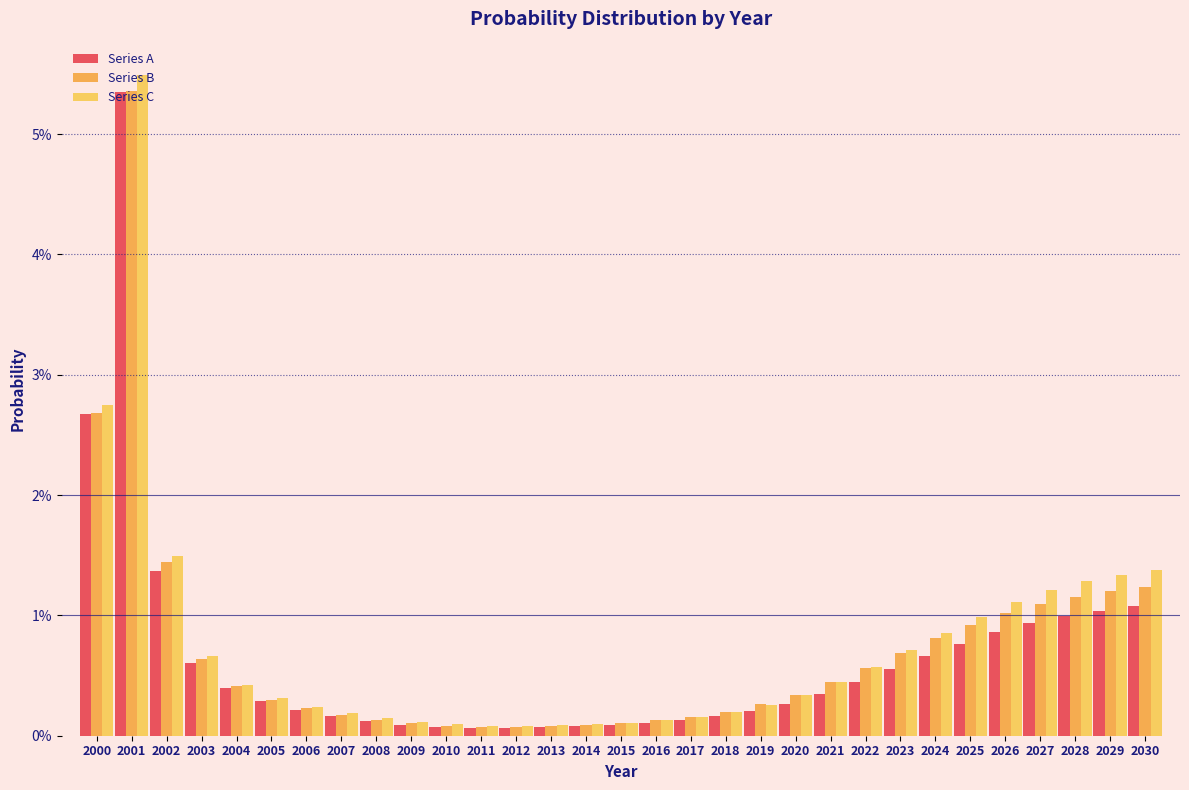

What are all the series names shown in the legend?

Series A, Series B, Series C